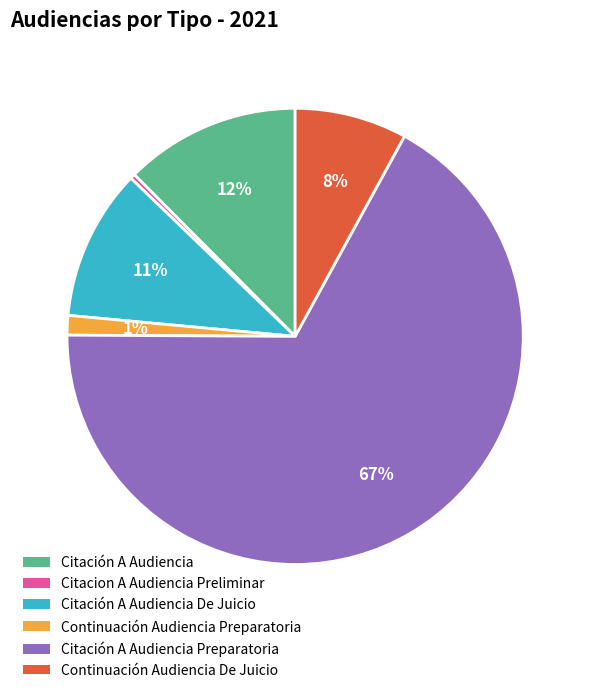

Is it true that Citacion A Audiencia Preliminar is 0% of the pie?

True